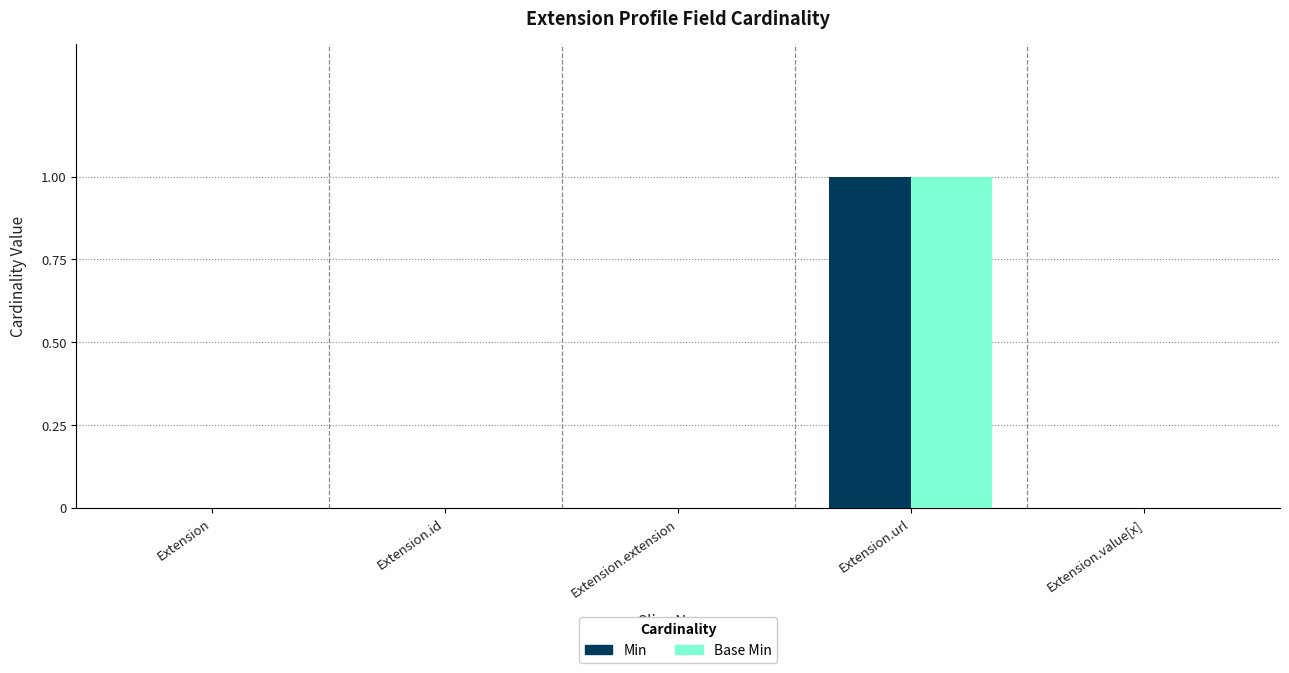

The Min series shows 0 at Extension.value[x]. True or false?

True